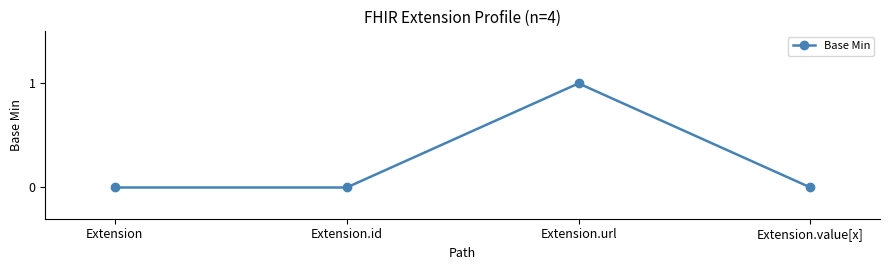

True or false: there are more than 0 points higher than both neighbors.

True